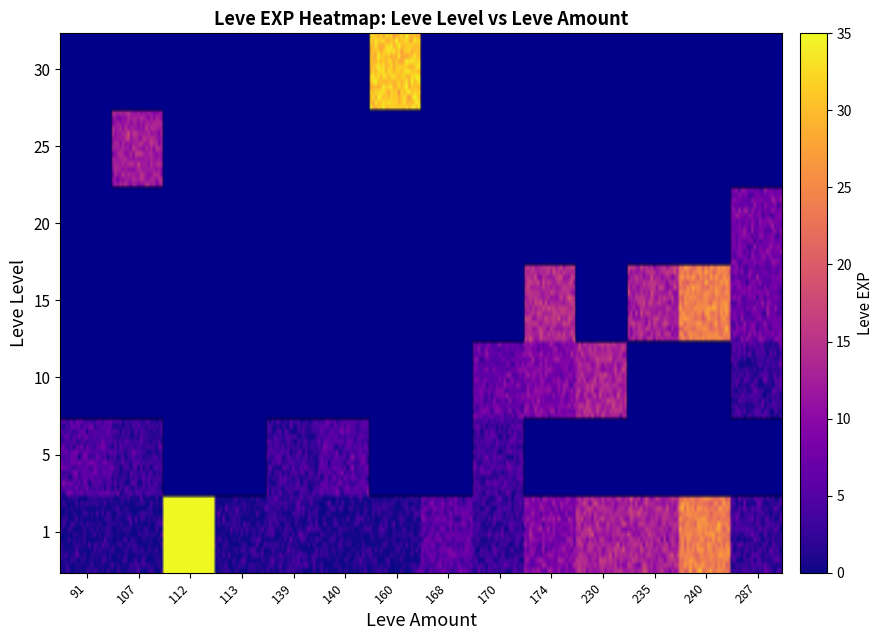

How many data points in 5 are above 0?

5